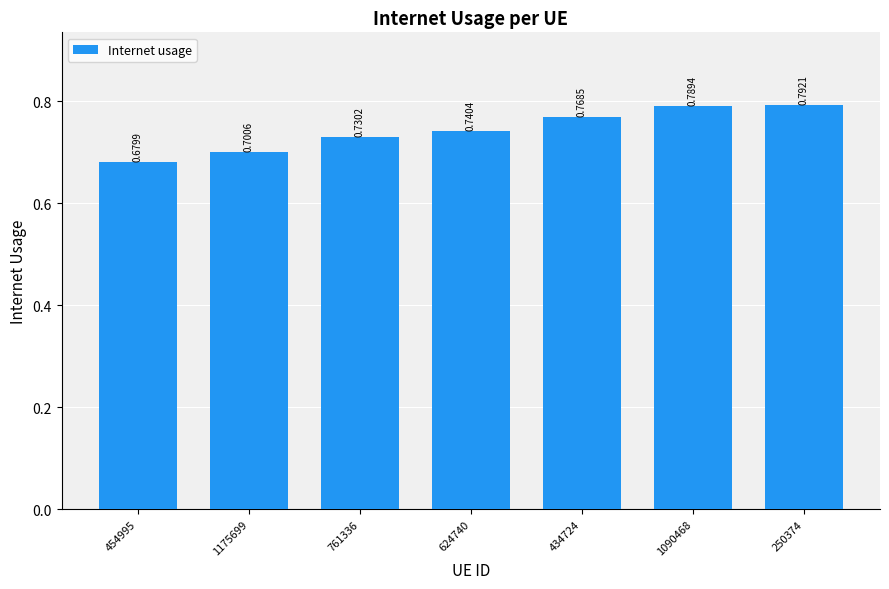

Rank the categories by value from lowest to highest.

454995, 1175699, 761336, 624740, 434724, 1090468, 250374